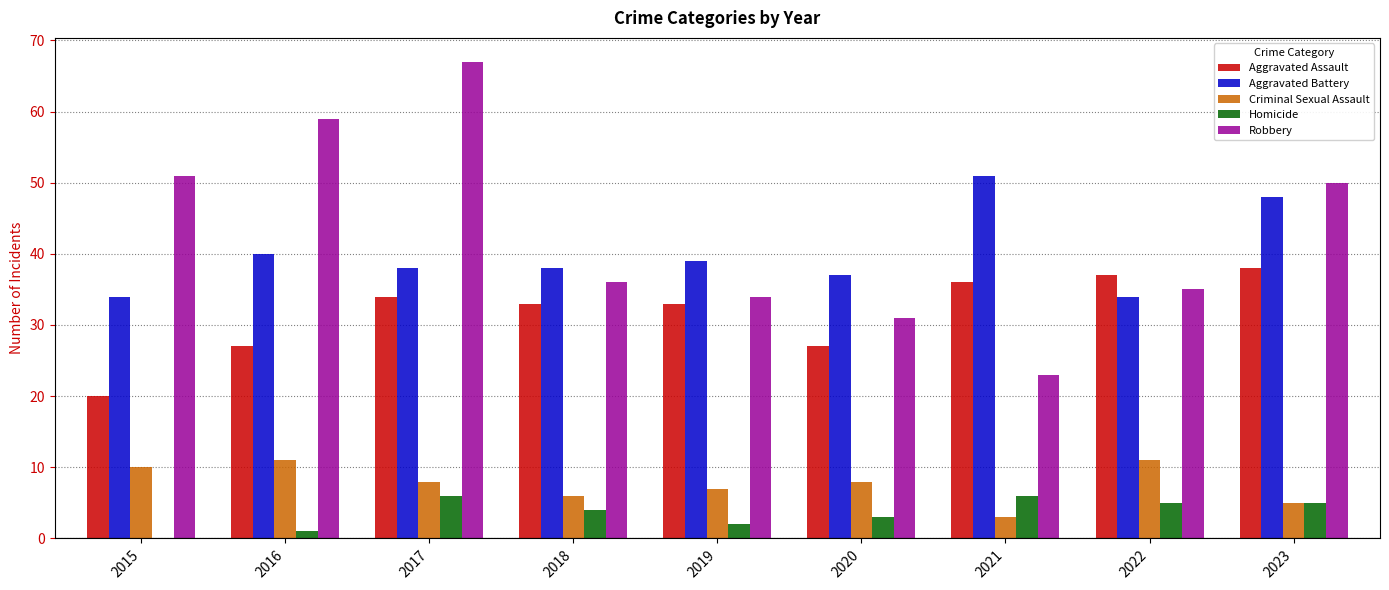

How many series are shown in this chart?

5